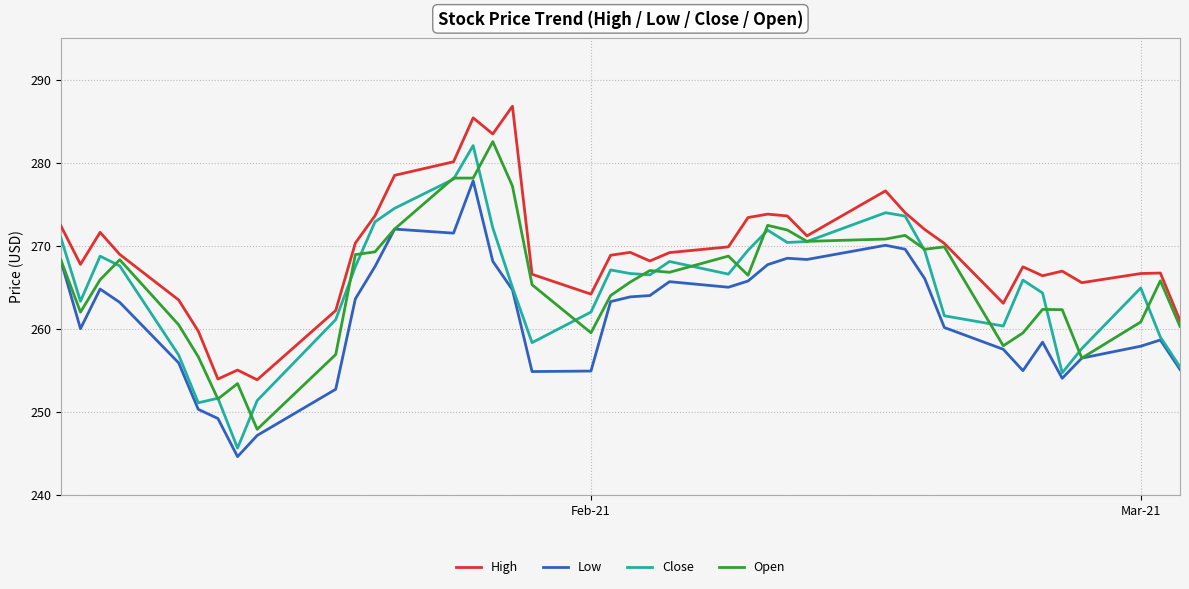

True or false: Low and High intersect in this chart.

False